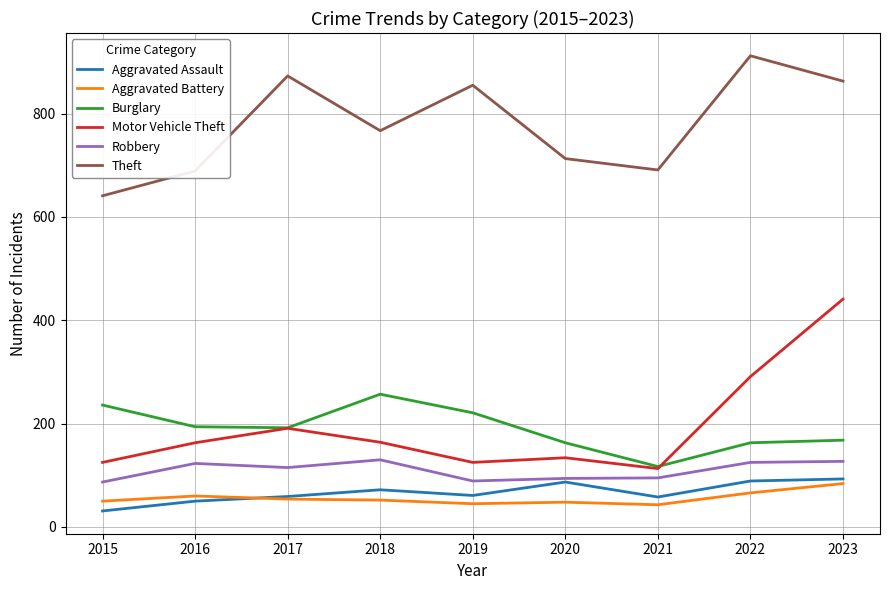

What is the difference between the maximum and minimum values in the Burglary series?

140